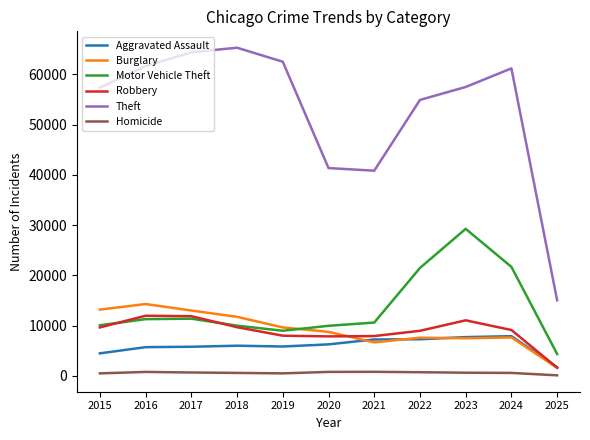

Which series has the largest total across all categories?

Theft